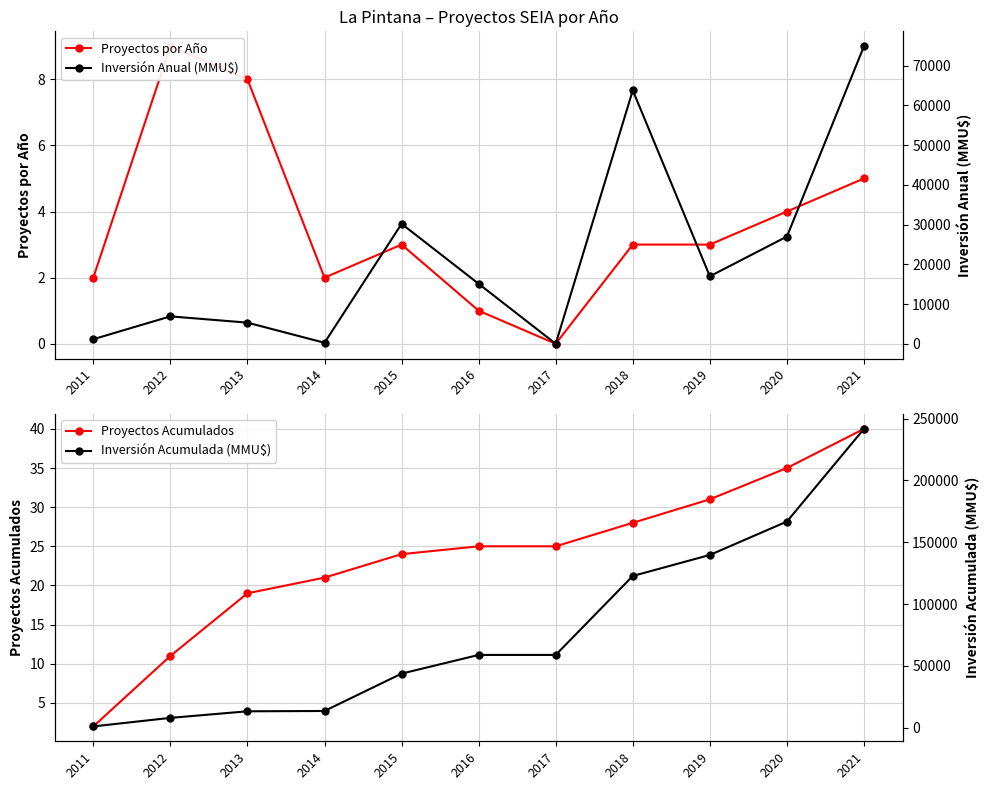

Where is Proyectos por Año nearest to the value 4?

2020